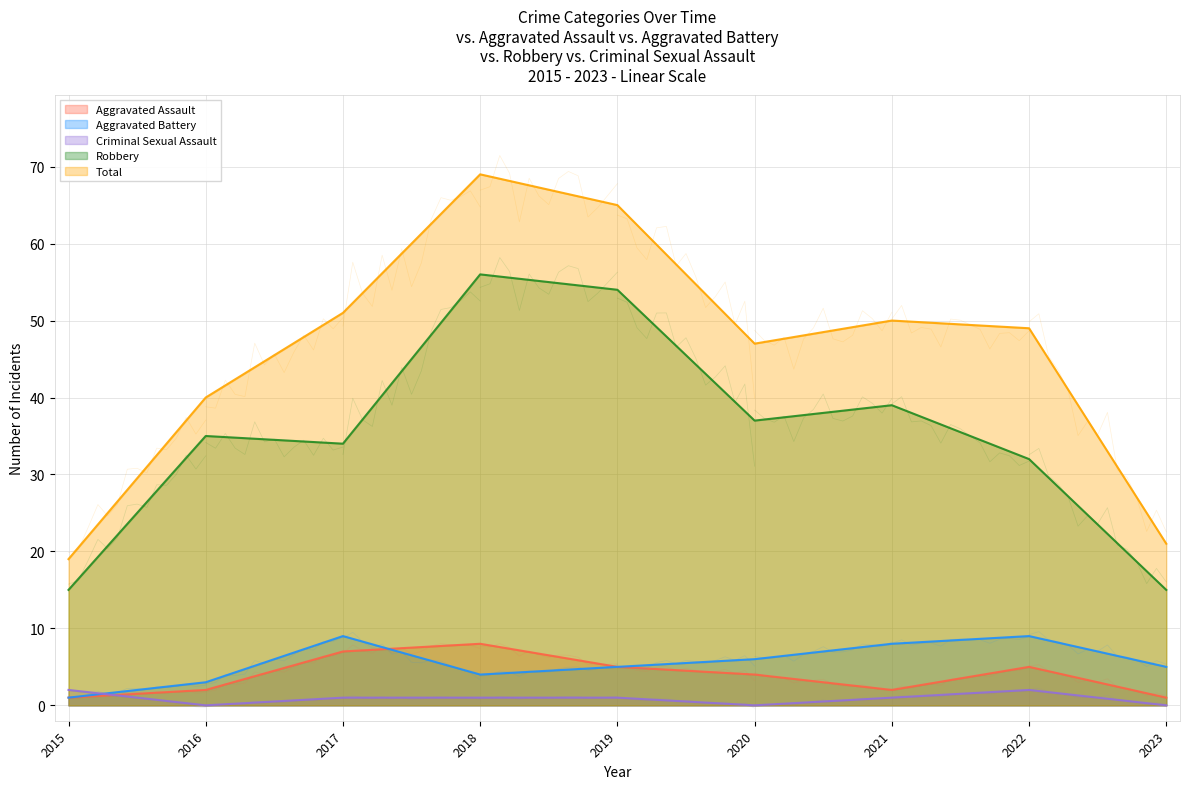

How many distinct data groups are displayed?

5